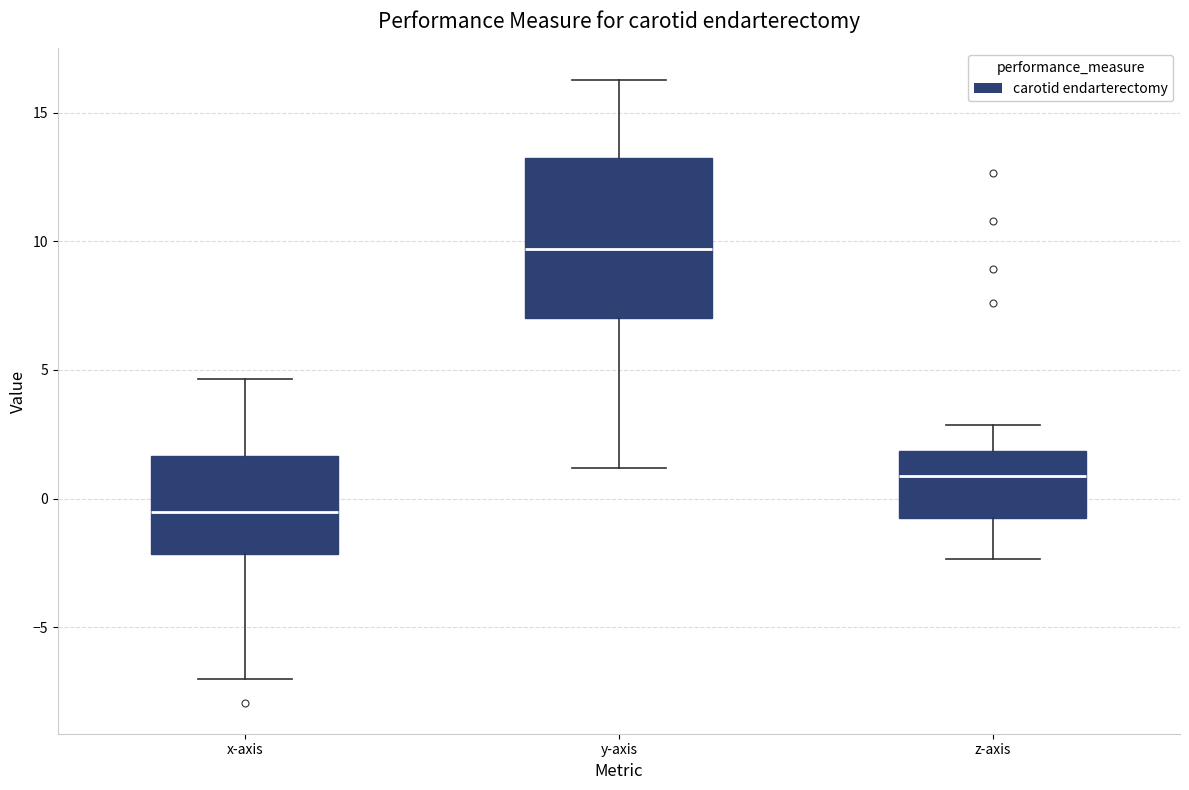

Which box is the tallest, from its lower edge to its upper edge?

y-axis